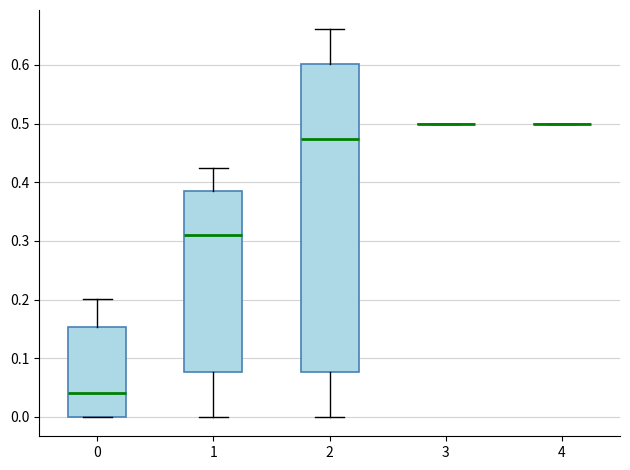

Reading left to right, read every box against the y-axis: the position of its median line, the range the box covers, and the ends of its whiskers. The values are not printed on the chart, so give them approximately, as read against the axis.

0: median 0.04, box 0.00 to 0.15, whiskers 0.00 to 0.20
1: median 0.31, box 0.08 to 0.38, whiskers 0.00 to 0.42
2: median 0.47, box 0.08 to 0.60, whiskers 0.00 to 0.66
3: box collapsed to a line at 0.50, whiskers 0.50 to 0.50
4: box collapsed to a line at 0.50, whiskers 0.50 to 0.50